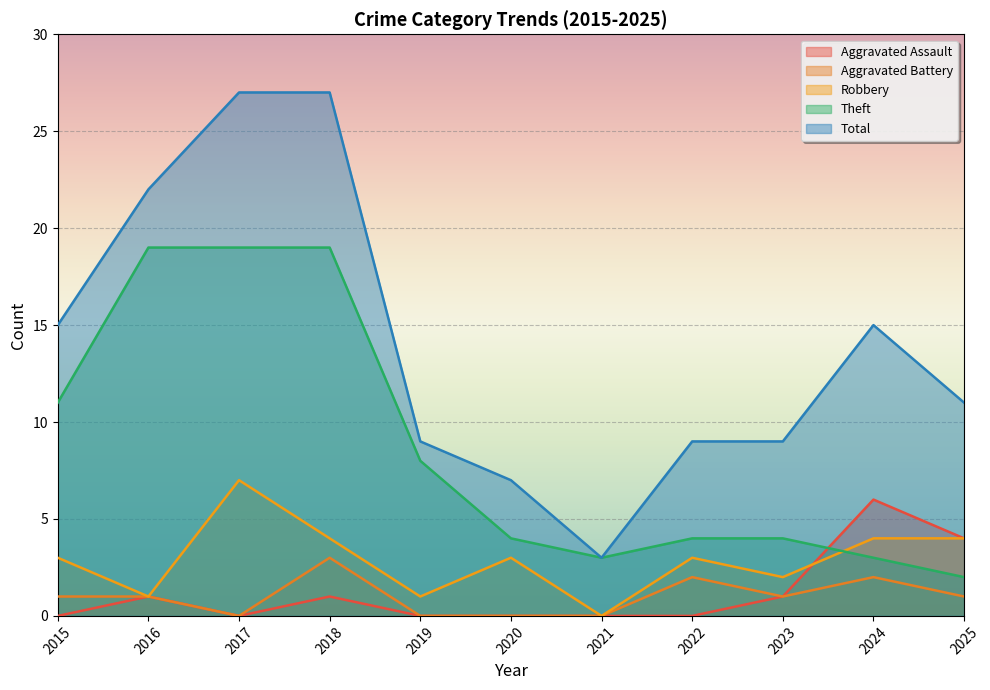

Which category has the lowest value in the Aggravated Assault series?

2015